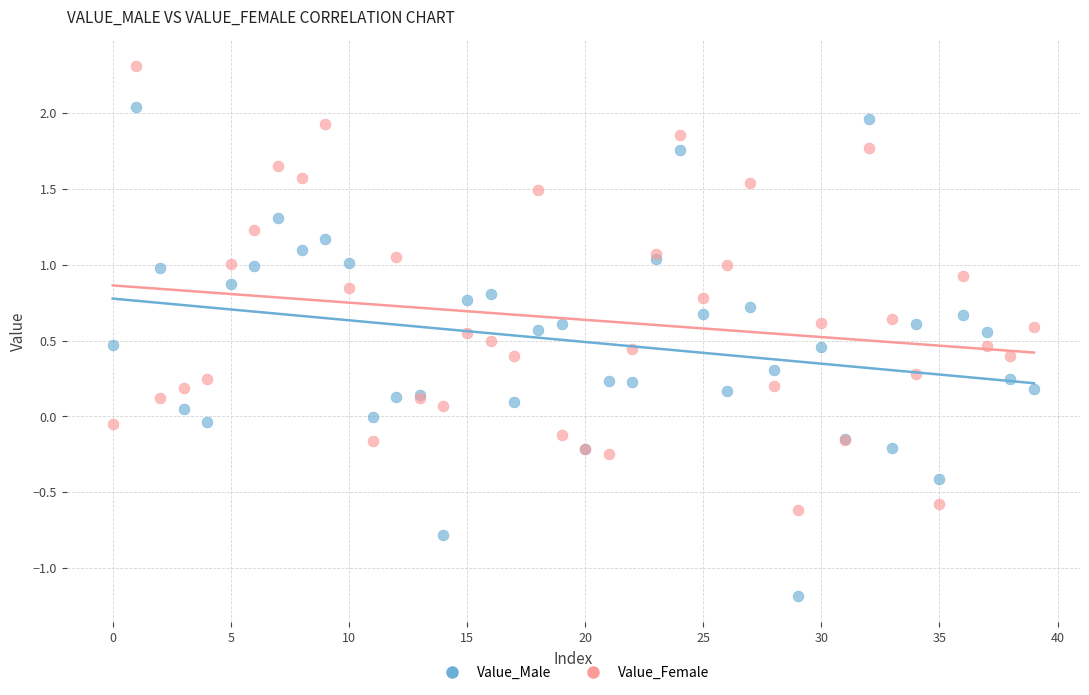

Which series reaches the maximum Y coordinate?

Value_Female